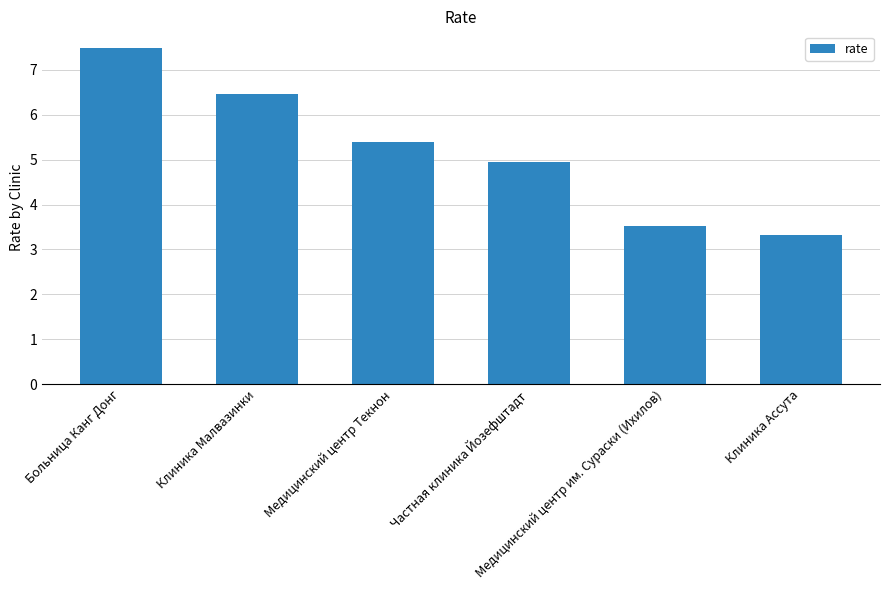

List the labels in order of value, largest first.

Больница Канг Донг, Клиника Малвазинки, Медицинский центр Текнон, Частная клиника Йозефштадт, Медицинский центр им. Сураски (Ихилов), Клиника Ассута